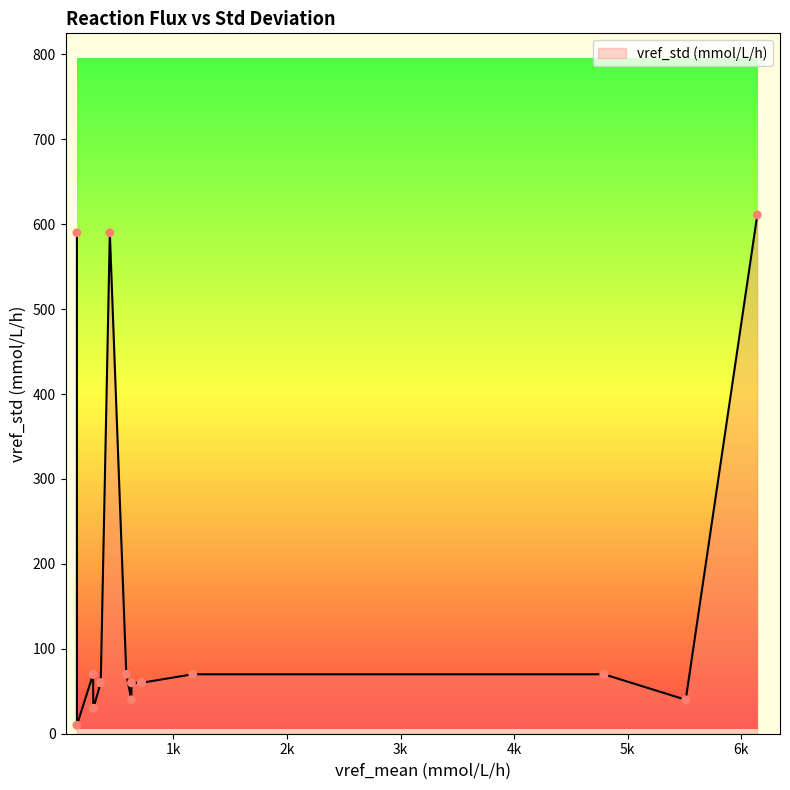

Approximately how many times larger is the value at 720 compared to 630?

1.0